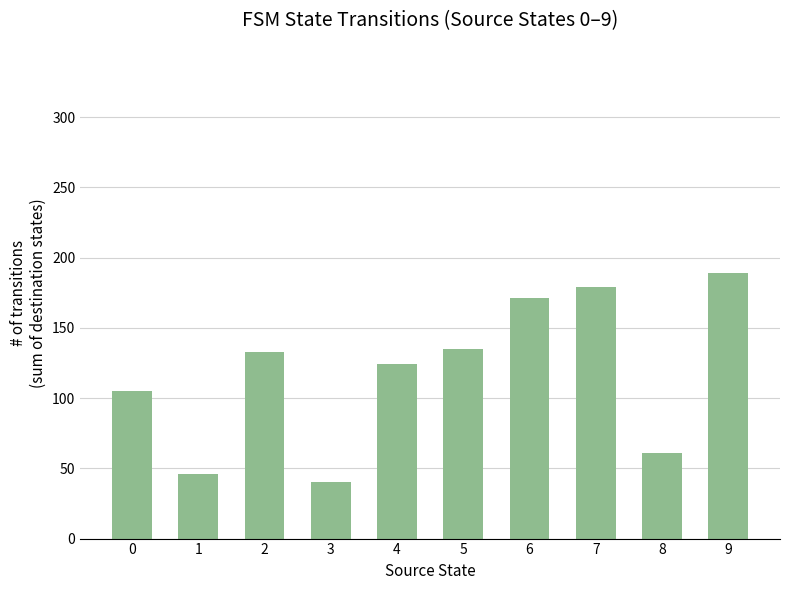

Reading left to right, list all the values displayed in this chart.

0=105	1=46	2=133	3=40	4=124	5=135	6=171	7=179	8=61	9=189